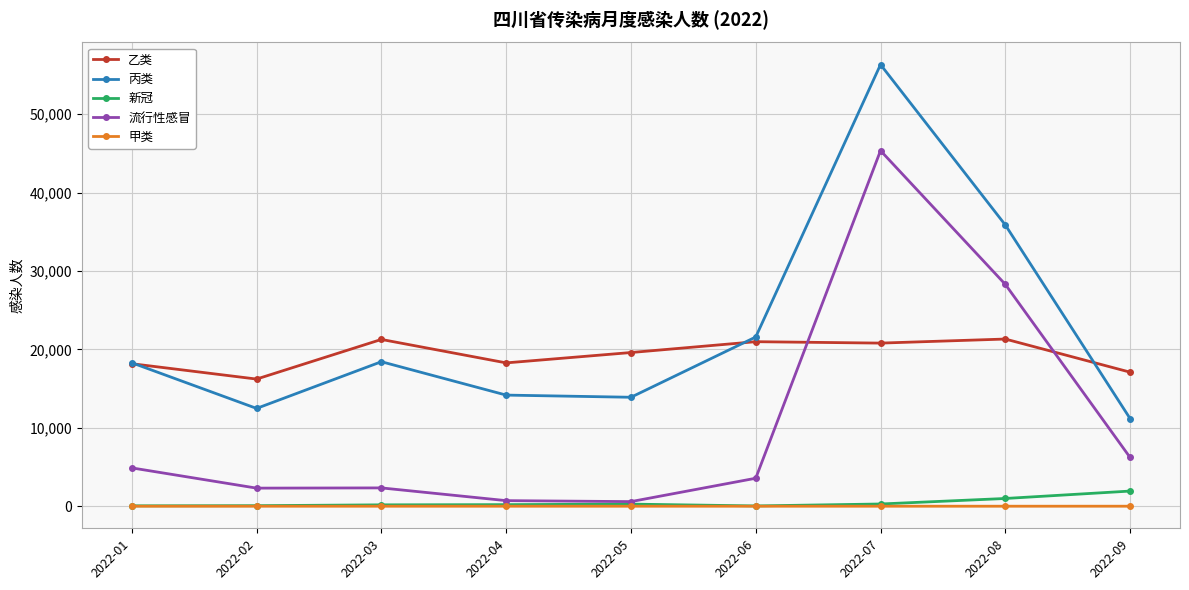

Is this an area chart (filled region under the line)?

No